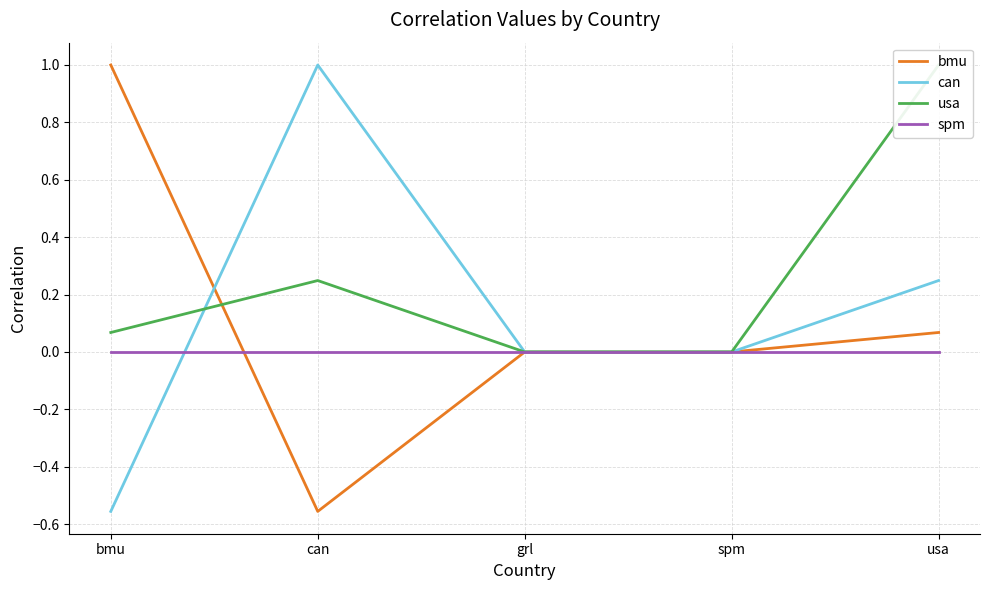

How many series are shown in this chart?

4